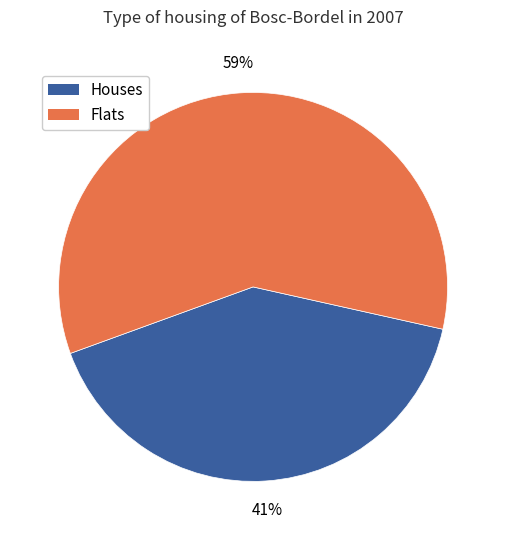

How many slices are in this pie chart?

2